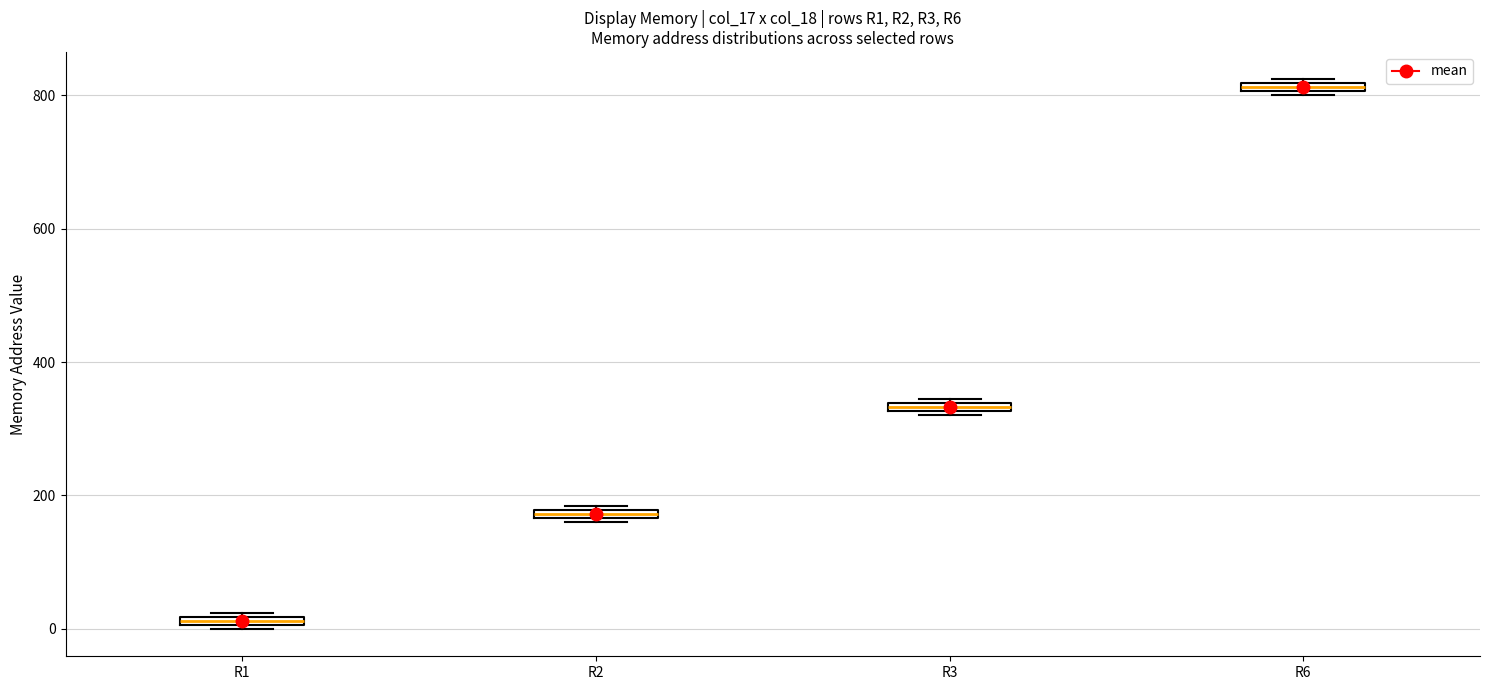

Where is the lower edge of the box for R3 on the y-axis? The values are not printed on the chart, so give them approximately, as read against the axis.

320